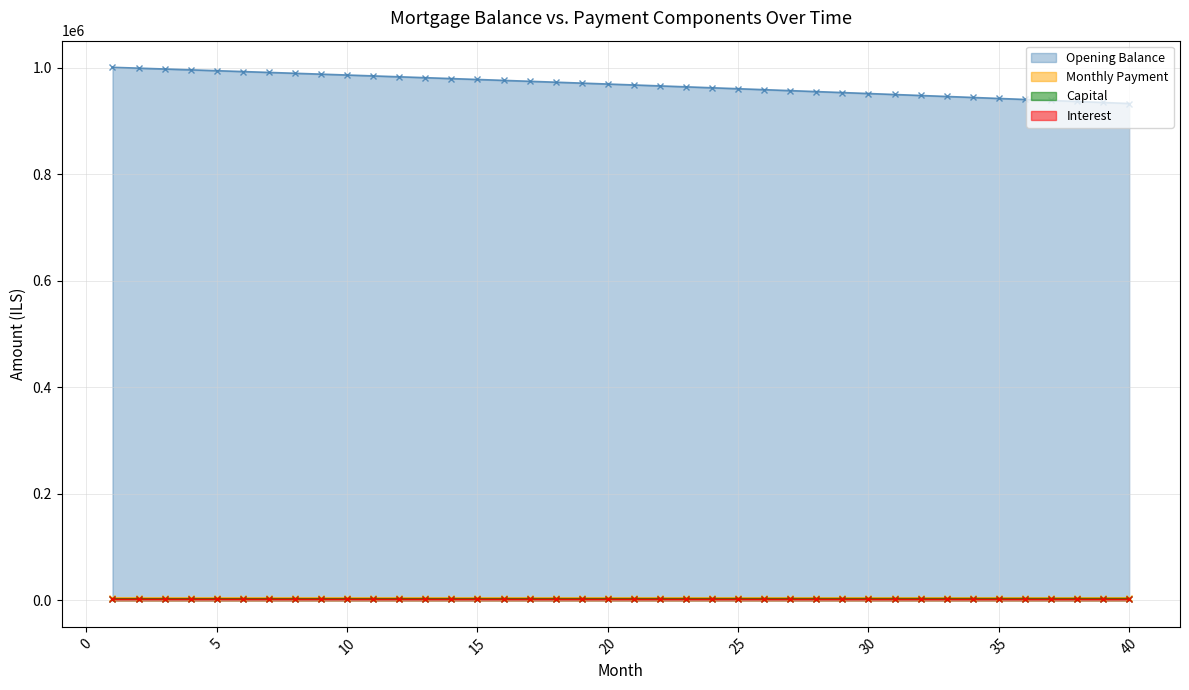

Reading right to left, list all the values displayed in this chart.

opening_balance: 40=1555.0	39=1558.2	38=1561.4	37=1564.6	36=1567.7	35=1570.8	34=1574.0	33=1577.1	32=1580.2	31=1583.2	30=1586.3	29=1589.3	28=1592.3	27=1595.3	26=1598.3	25=1601.3	24=1604.3	23=1607.2	22=1610.2	21=1613.1	20=1616.0	19=1618.9	18=1621.7	17=1624.6	16=1627.4	15=1630.3	14=1633.1	13=1635.9	12=1638.7	11=1641.4	10=1644.2	9=1646.9	8=1649.6	7=1652.4	6=1655.1	5=1657.7	4=1660.4	3=1663.1	2=1665.7	1=1668.3
interest: 40=933020.6	39=934937.3	38=936844.5	37=938742.3	36=940630.6	35=942509.5	34=944379.0	33=946239.2	32=948090.0	31=949931.6	30=951763.9	29=953587.0	28=955400.9	27=957205.5	26=959001.1	25=960787.5	24=962564.9	23=964333.2	22=966092.4	21=967842.7	20=969583.9	19=971316.3	18=973039.7	17=974754.2	16=976459.9	15=978156.7	14=979844.7	13=981523.9	12=983194.4	11=984856.2	10=986509.2	9=988153.6	8=989789.4	7=991416.5	6=993035.1	5=994645.1	4=996246.5	3=997839.5	2=999424.0	1=1001000.0
month_payment: 40=4411.4	39=4407.0	38=4402.6	37=4398.2	36=4393.8	35=4389.4	34=4385.1	33=4380.7	32=4376.3	31=4371.9	30=4367.6	29=4363.2	28=4358.8	27=4354.5	26=4350.1	25=4345.8	24=4341.4	23=4337.1	22=4332.8	21=4328.4	20=4324.1	19=4319.8	18=4315.5	17=4311.2	16=4306.9	15=4302.6	14=4298.3	13=4294.0	12=4289.7	11=4285.4	10=4281.1	9=4276.8	8=4272.6	7=4268.3	6=4264.0	5=4259.8	4=4255.5	3=4251.3	2=4247.0	1=4242.8
capital: 40=2856.4	39=2848.8	38=2841.2	37=2833.7	36=2826.1	35=2818.6	34=2811.1	33=2803.6	32=2796.2	31=2788.7	30=2781.3	29=2773.9	28=2766.5	27=2759.1	26=2751.8	25=2744.5	24=2737.2	23=2729.9	22=2722.6	21=2715.4	20=2708.2	19=2700.9	18=2693.8	17=2686.6	16=2679.4	15=2672.3	14=2665.2	13=2658.1	12=2651.0	11=2644.0	10=2636.9	9=2629.9	8=2622.9	7=2615.9	6=2609.0	5=2602.0	4=2595.1	3=2588.2	2=2581.3	1=2574.4